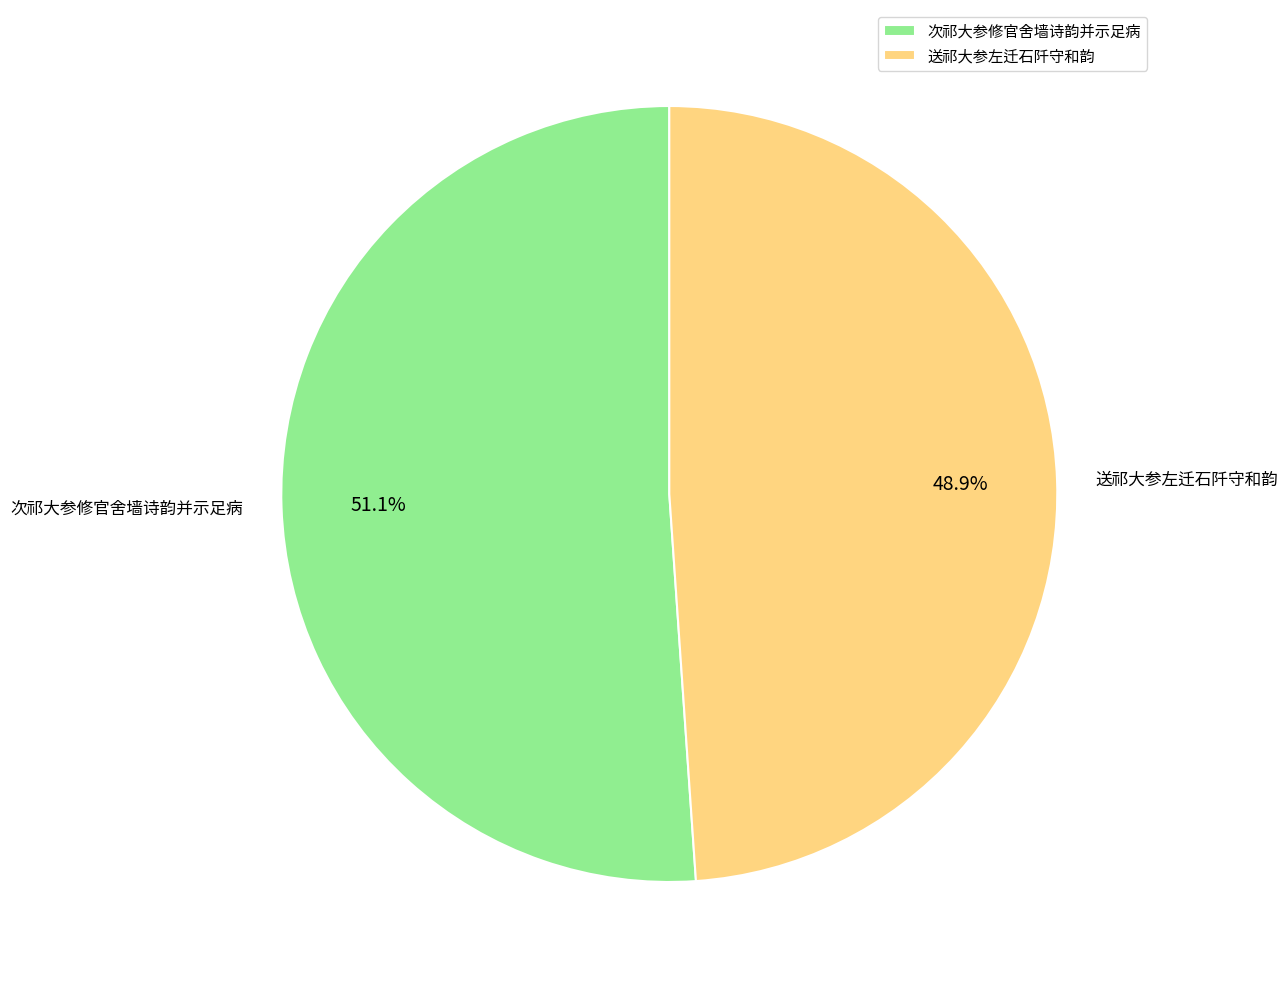

What percentage do 次祁大参修官舍墙诗韵并示足病 and 送祁大参左迁石阡守和韵 together represent?

100.0%